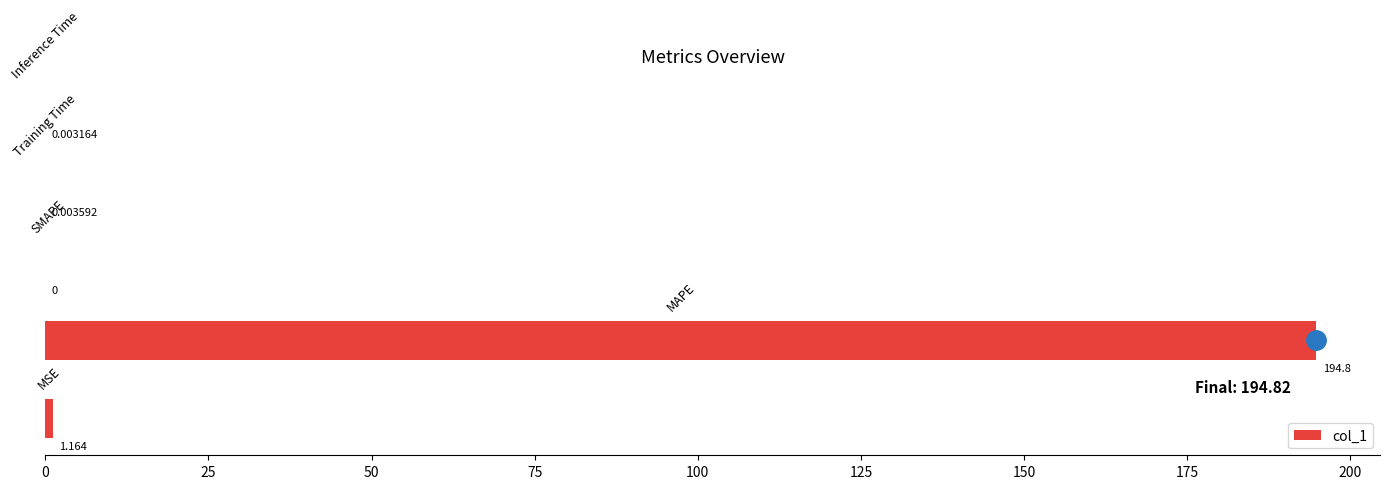

What is the sum of all values?

196.0